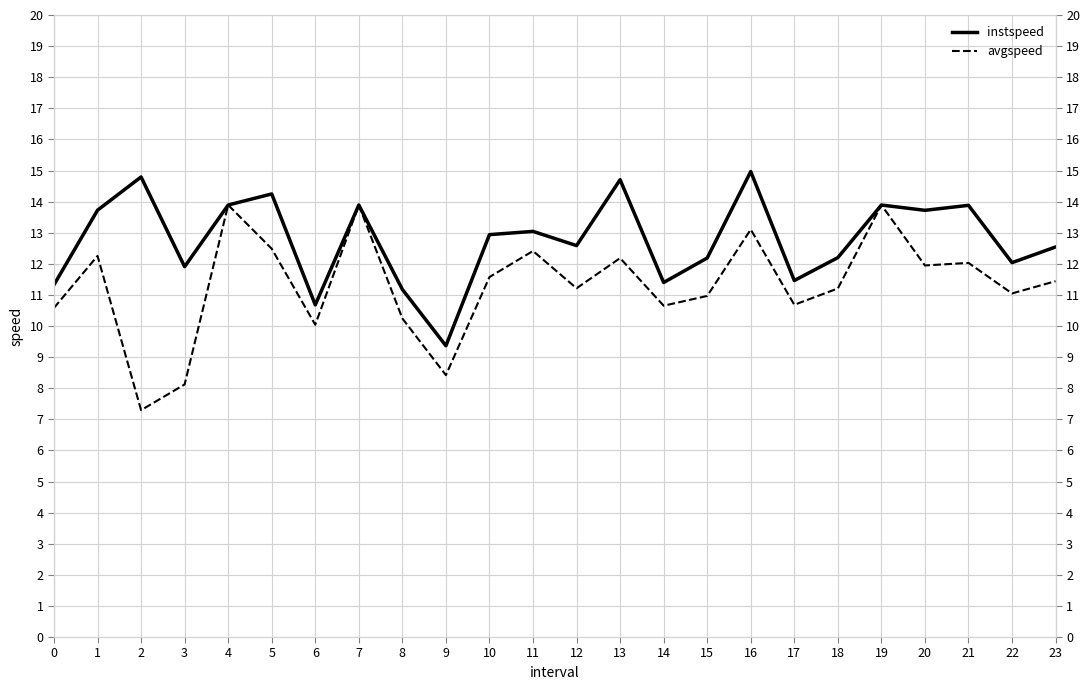

Between 3 and 7, which series saw the biggest shift?

avgspeed